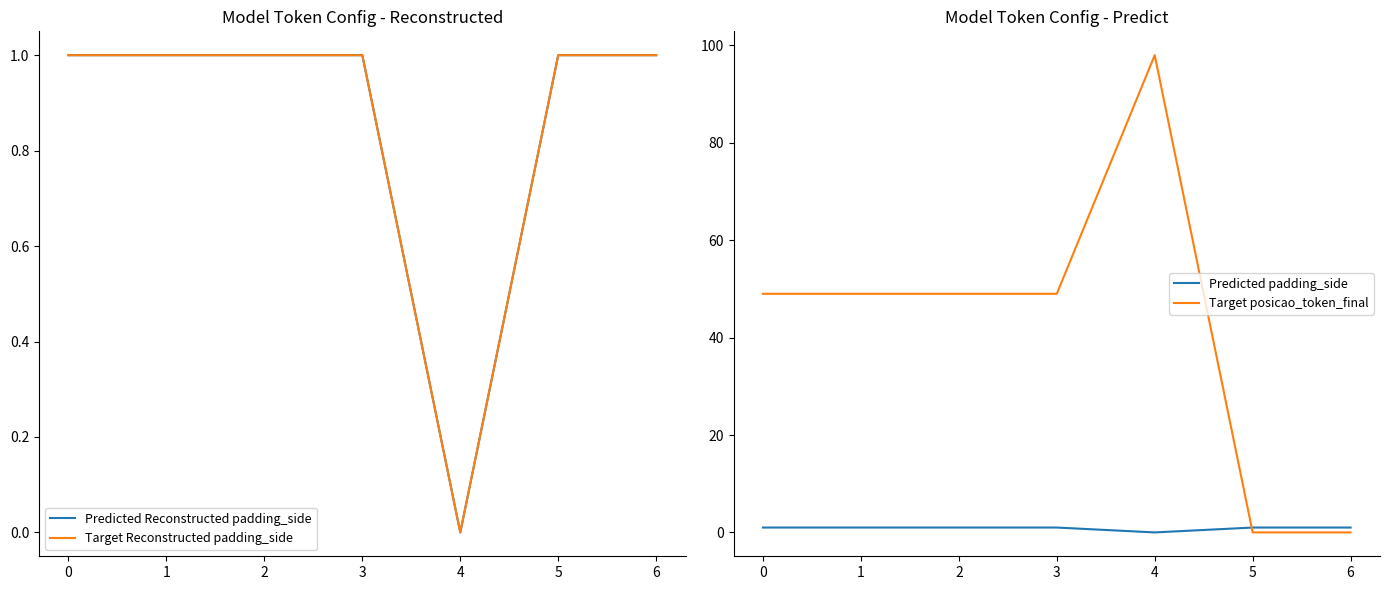

Where is Target Reconstructed padding_side nearest to the value 0?

4